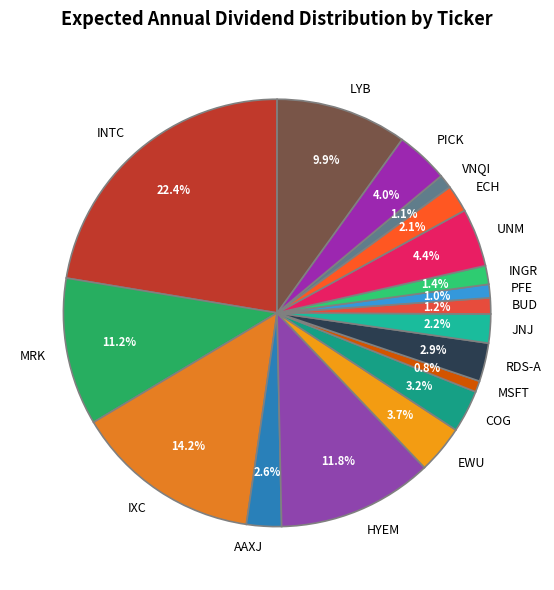

True or false: LYB accounts for 10% of the total.

True